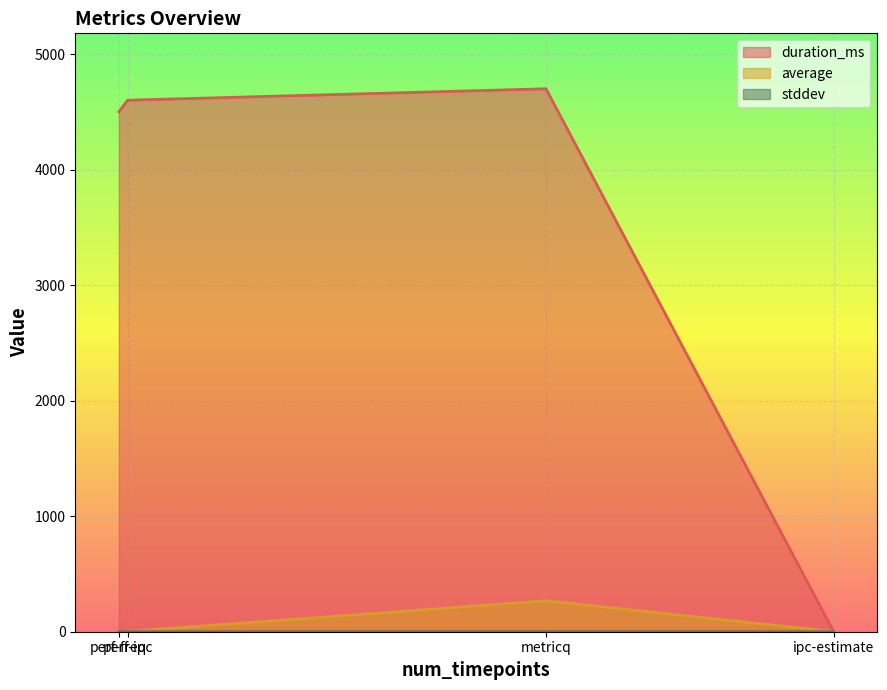

Which series has the largest total across all categories?

duration_ms